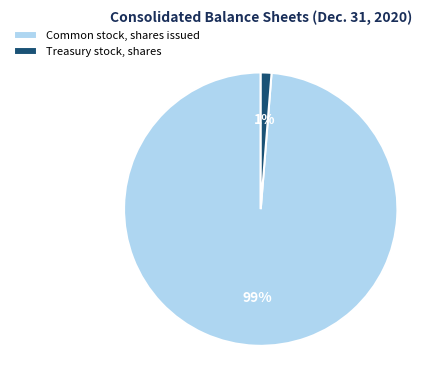

Which has a higher value, Treasury stock, shares or Common stock, shares issued?

Common stock, shares issued